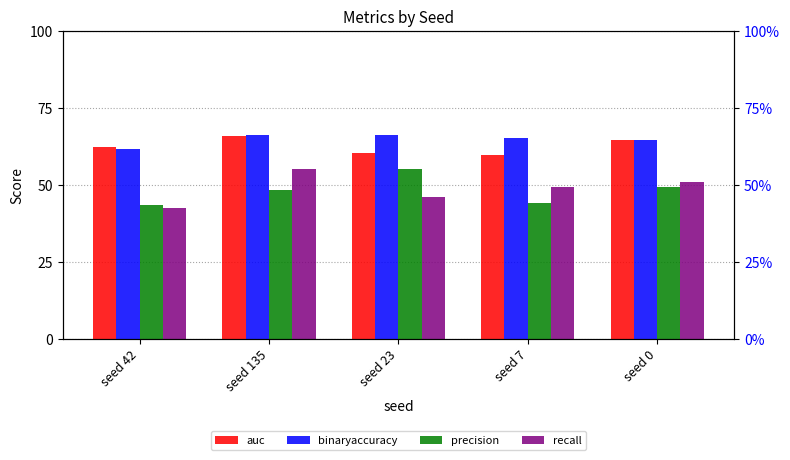

What position from the right is seed 135?

4